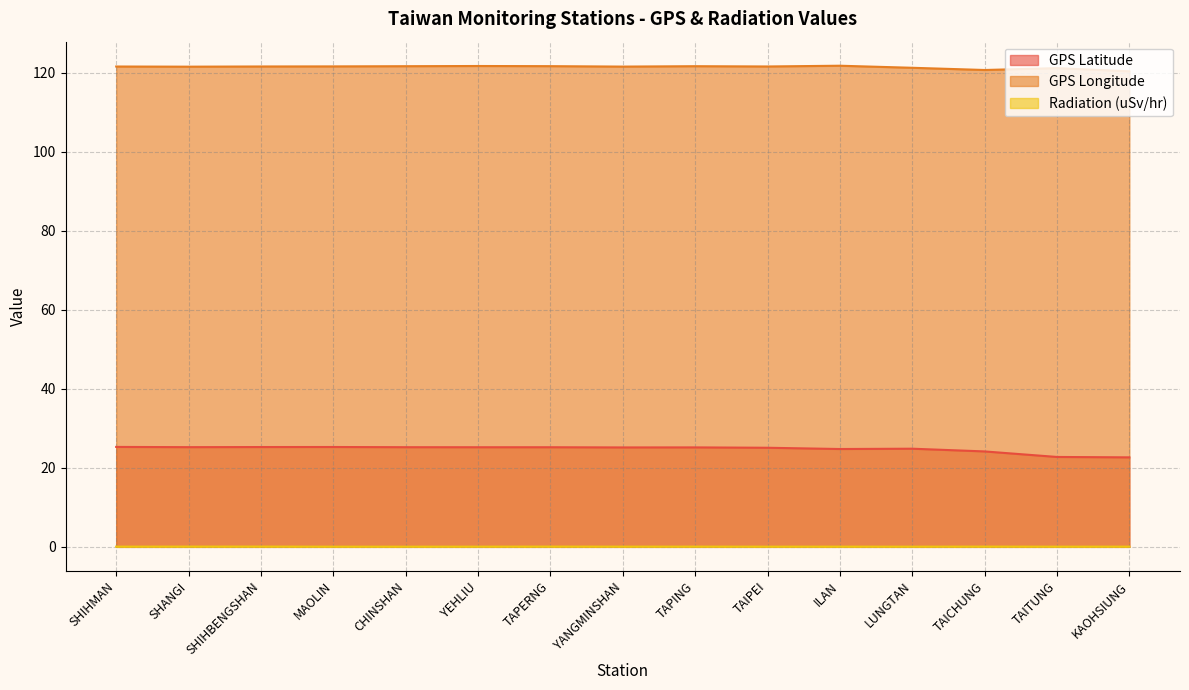

At which category is the sum across all series the highest?

YEHLIU